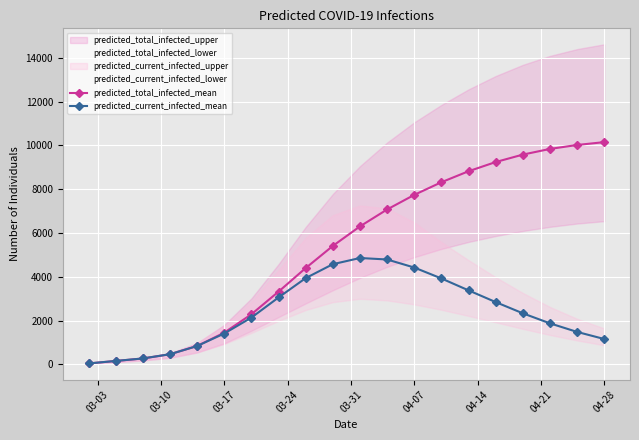

At how many categories does at least one series exceed 3441?

12